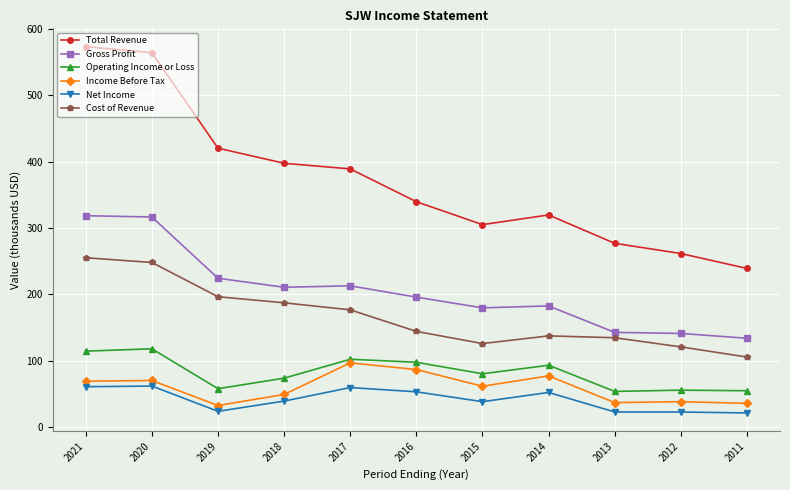

The Income Before Tax series shows 35.4 at 2011. True or false?

True